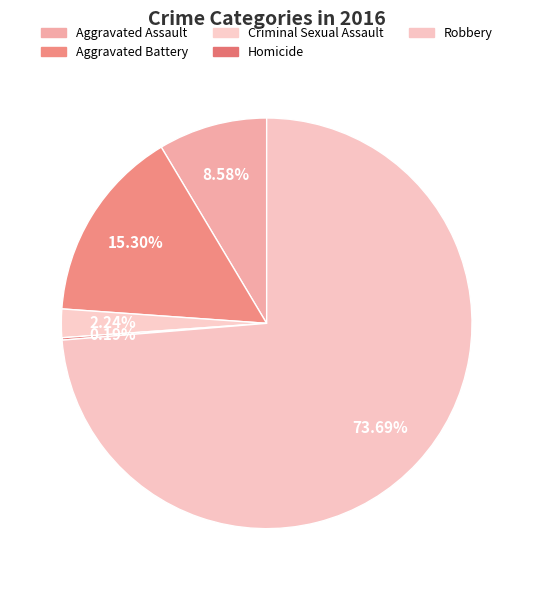

To the nearest percent, what percentage of the pie is Aggravated Assault?

9%